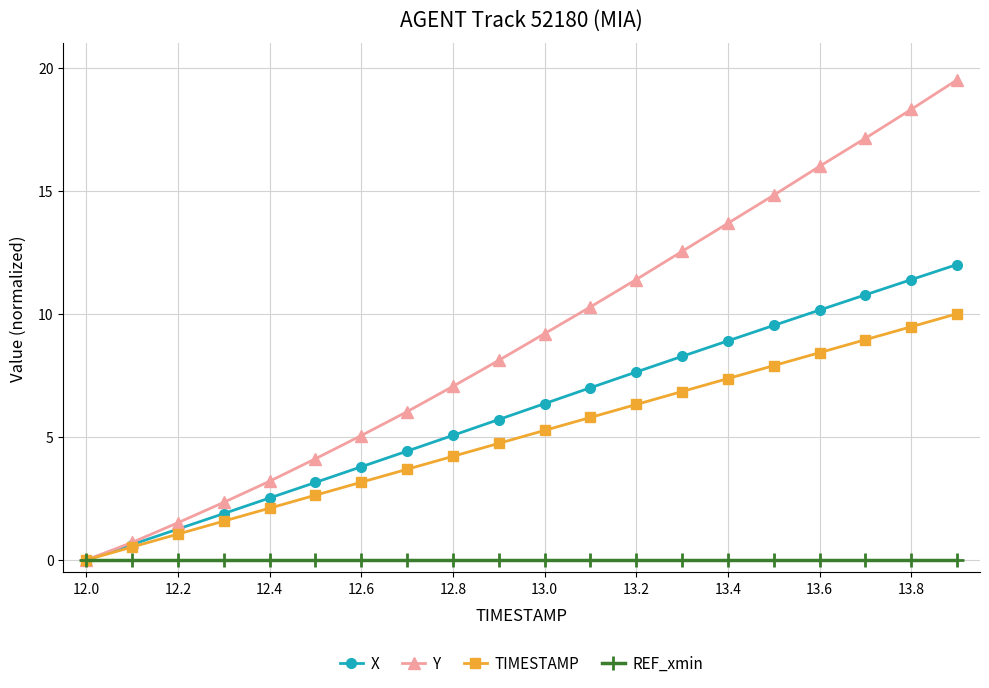

What is the difference between the second highest and second lowest values in the TIMESTAMP series?

8.9